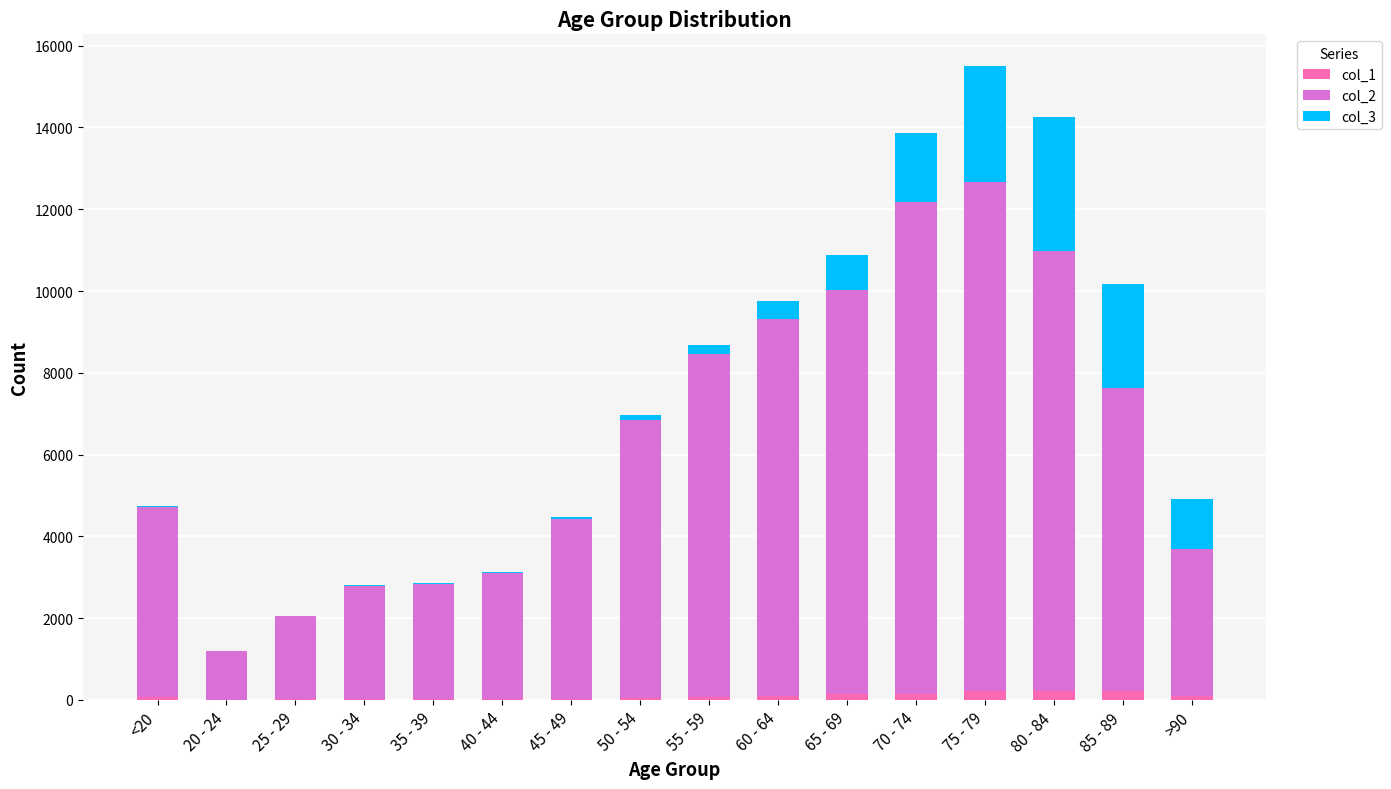

At which category is the sum across all series the highest?

75 - 79